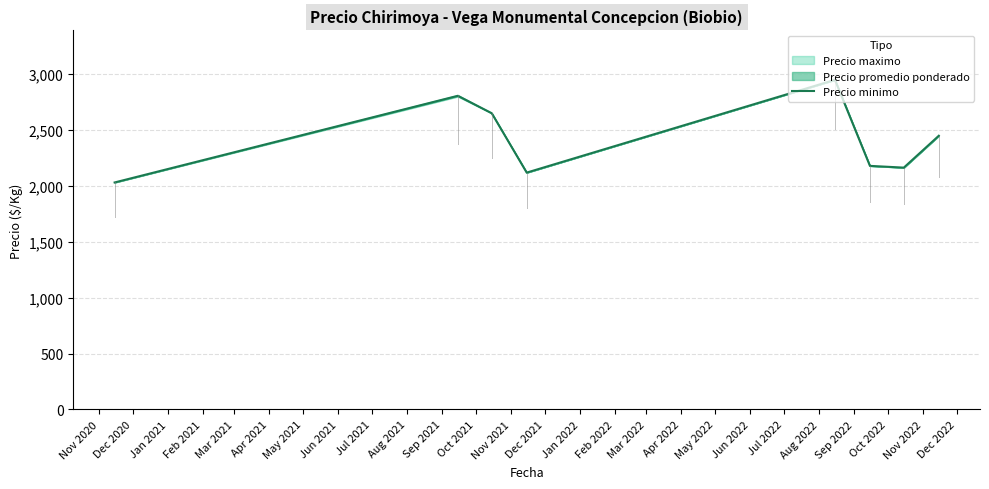

Count the number of values greater than 2449.

4